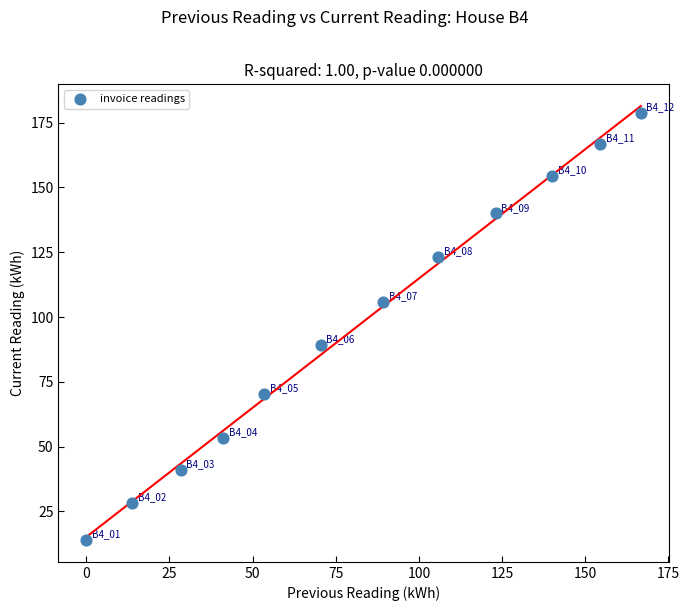

What is the average X value?

82.2